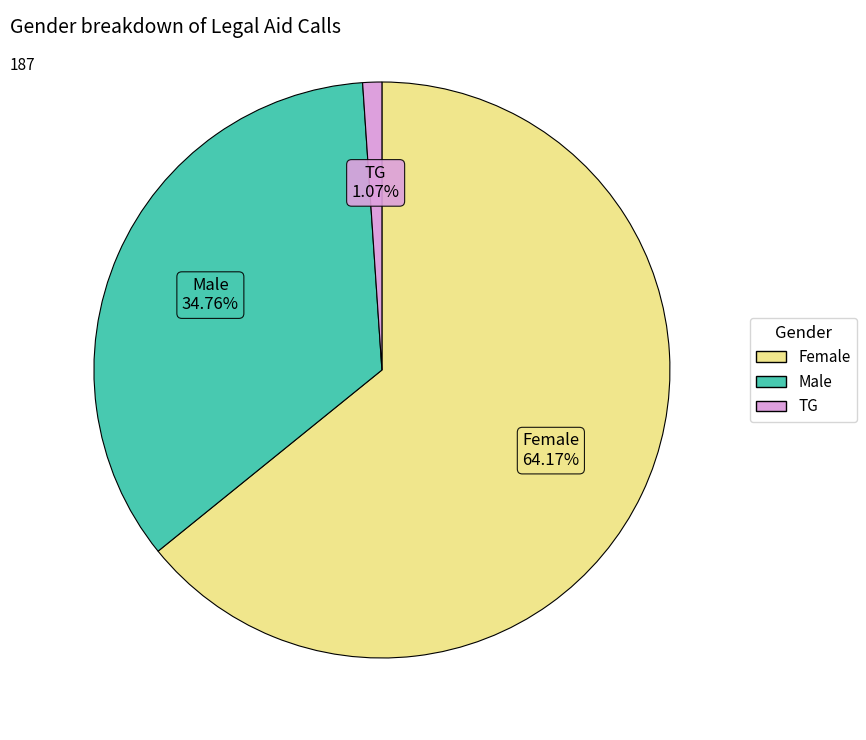

Count the number of slices in the pie.

3